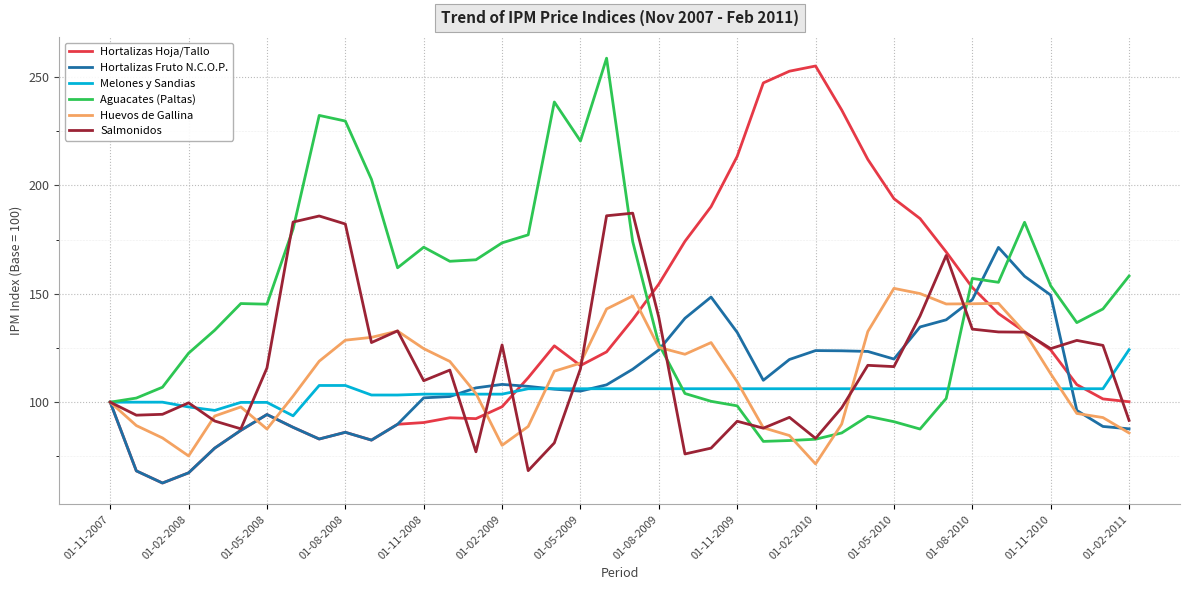

What is the smallest value displayed?

62.7